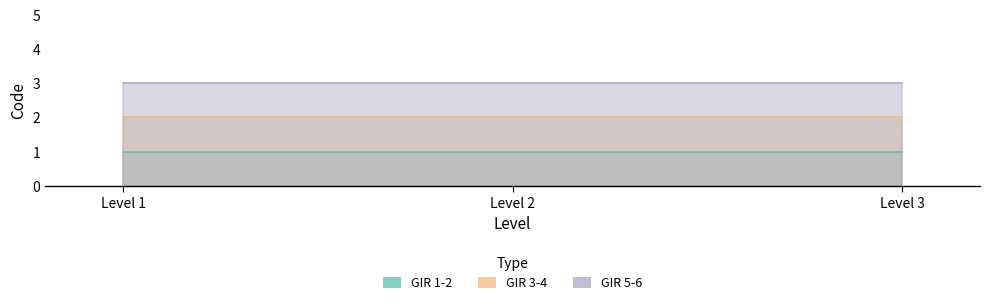

What is the value of the GIR 1-2 point at the 2nd from the left?

1